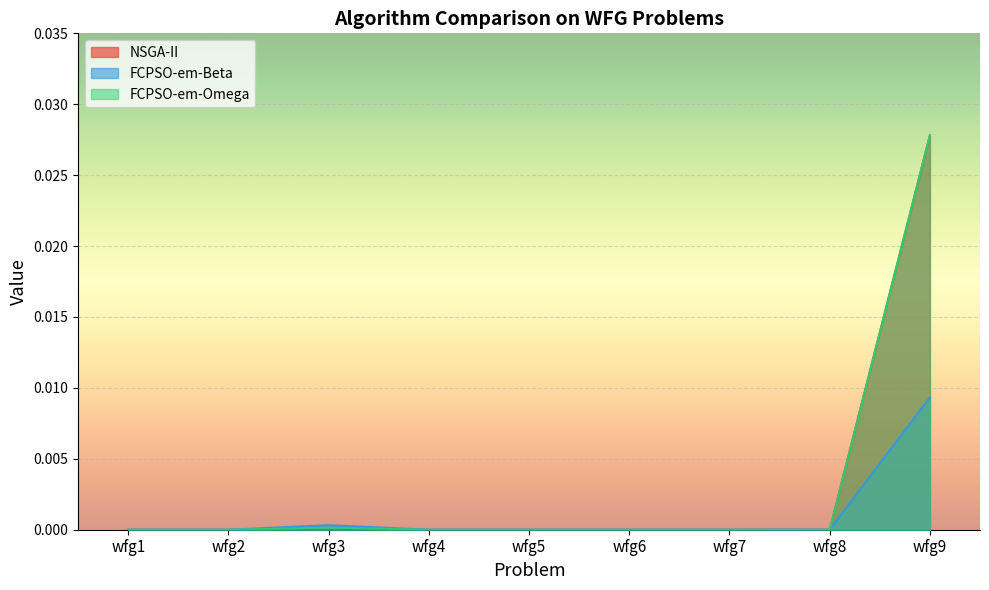

List the series in order of their peak value, lowest first.

FCPSO-em-Beta, NSGA-II, FCPSO-em-Omega